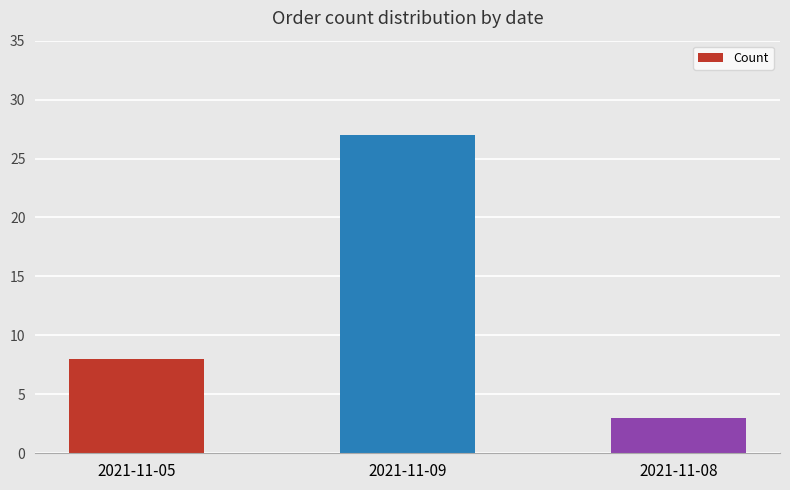

What is the ratio of the value at 2021-11-08 to the value at 2021-11-05?

0.4